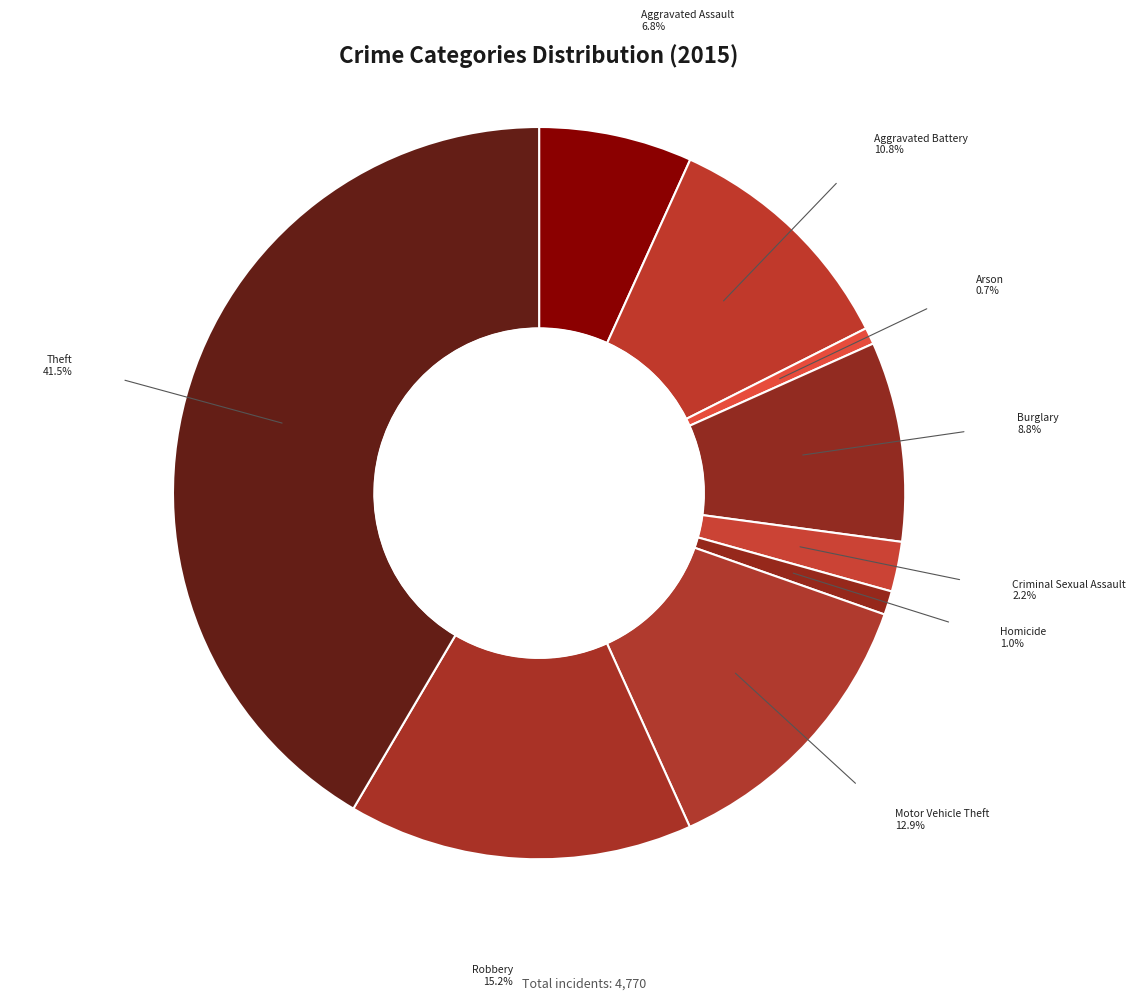

Count the number of slices in the pie.

9